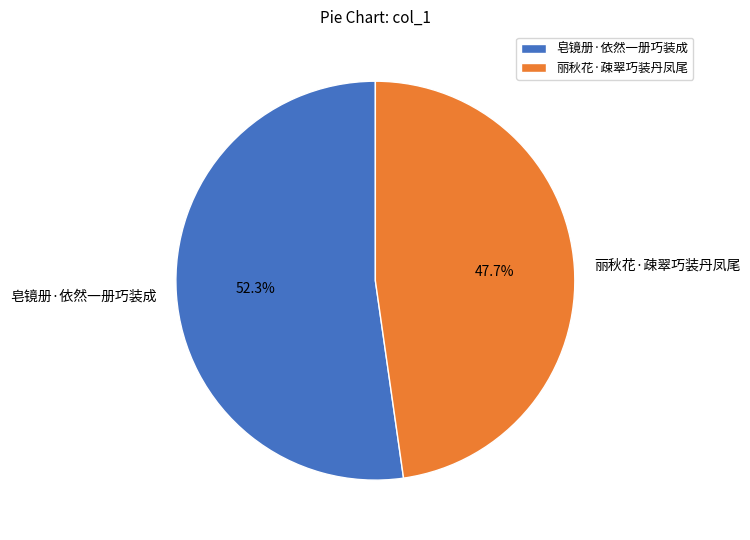

To the nearest percent, what is the difference between the largest and smallest slice percentages?

5%